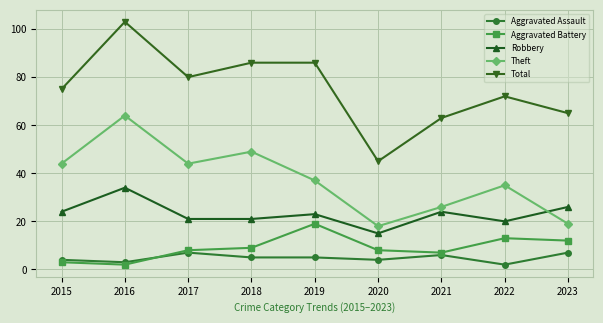

True or false: Robbery and Total cross at least once.

False